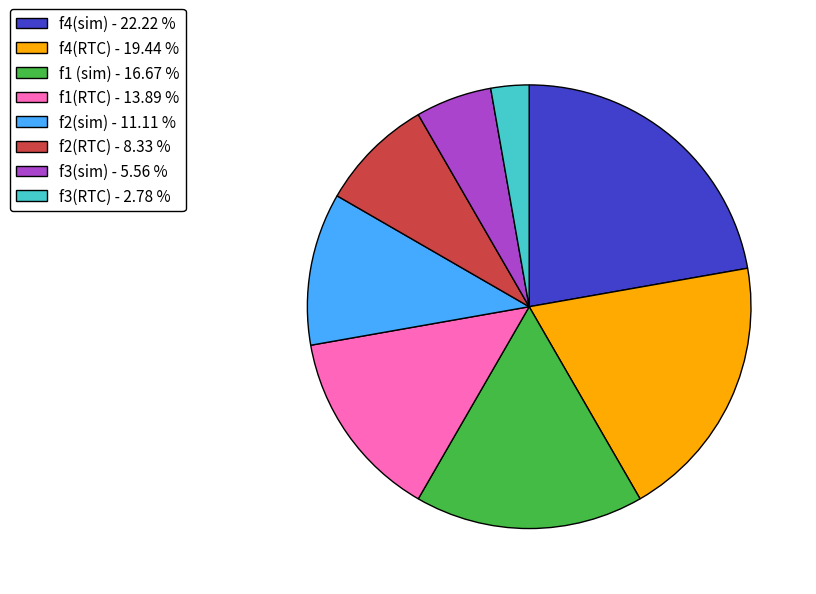

Count the number of slices in the pie.

8